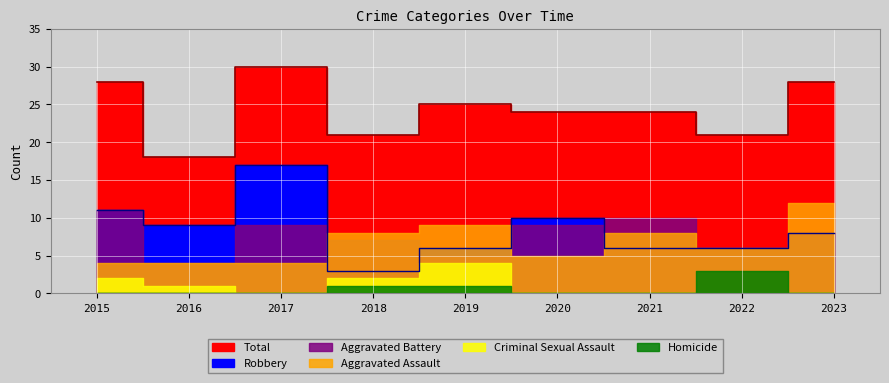

What is the value of the Homicide point at the 4th from the left?

1